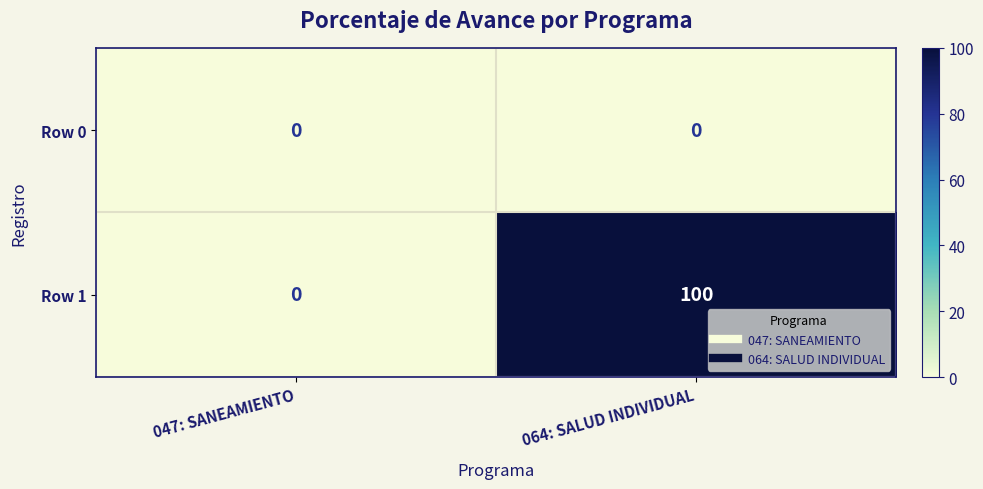

Is it true that Row 0 equals 0 at 047: SANEAMIENTO?

True